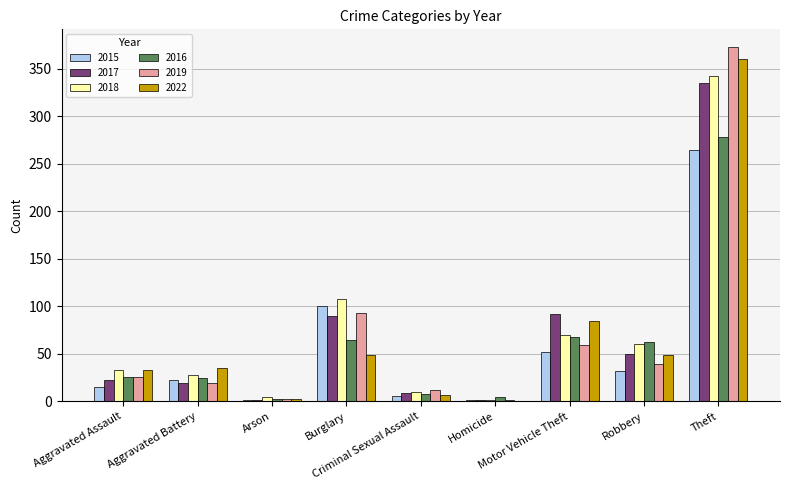

What is the greatest value displayed?

373